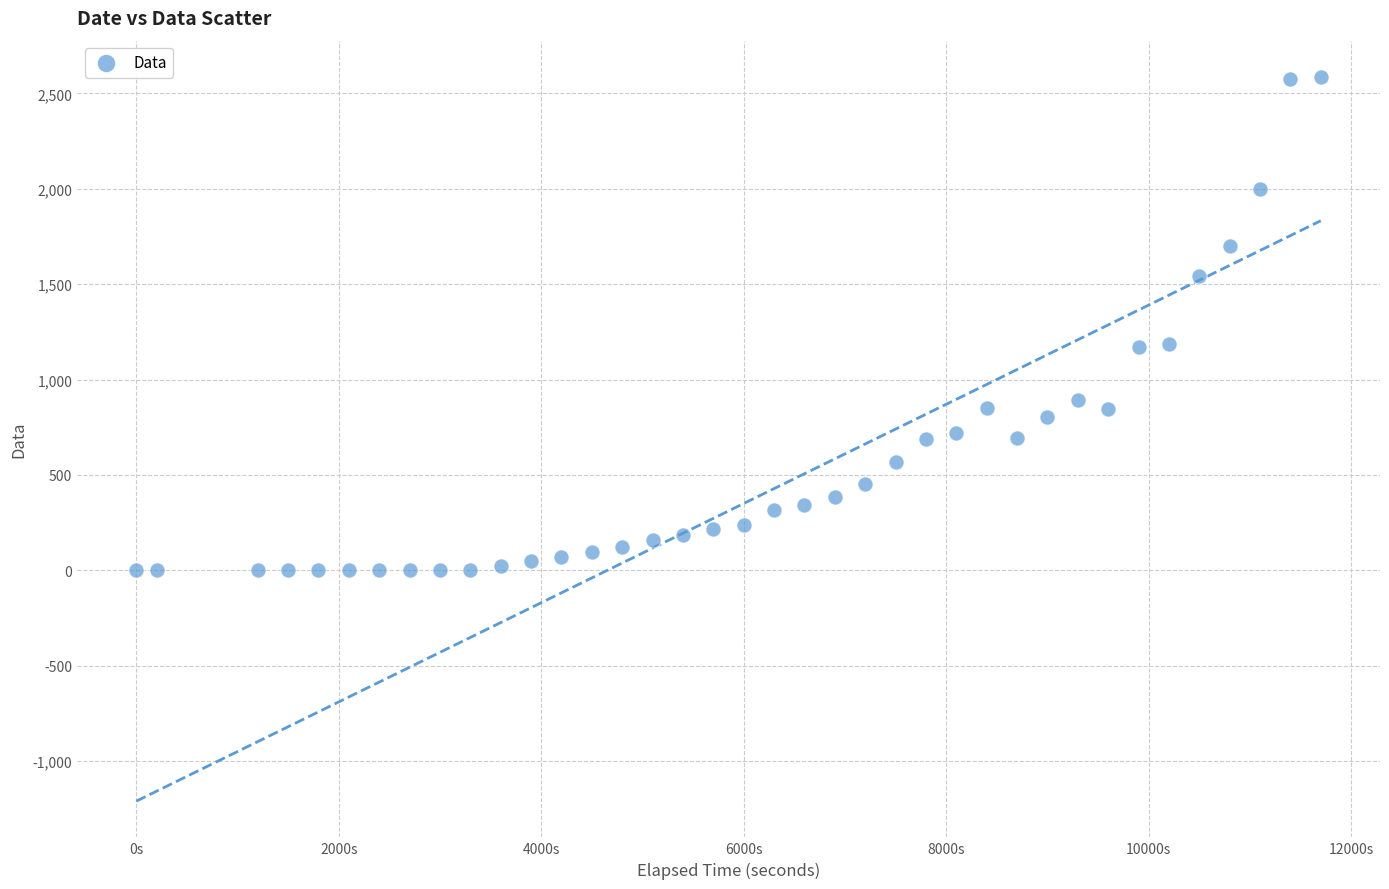

What is the range of Y values (max minus min)?

2586.5